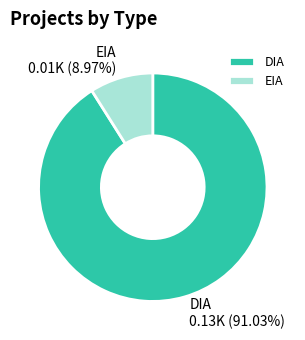

Is there any slice that represents more than half of the pie?

Yes